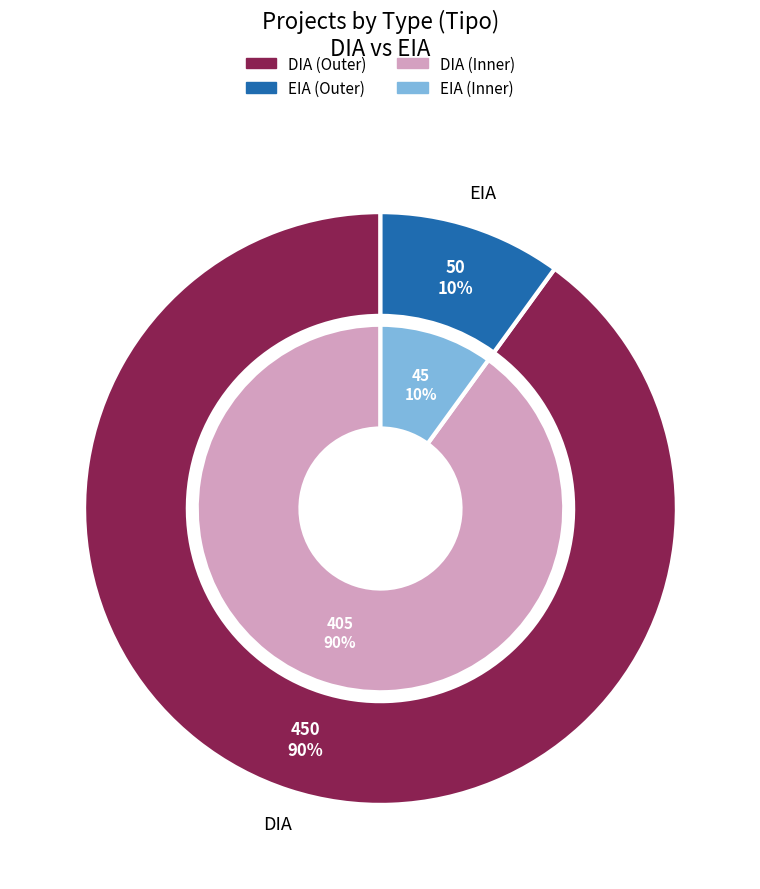

How many slices are in this pie chart?

2